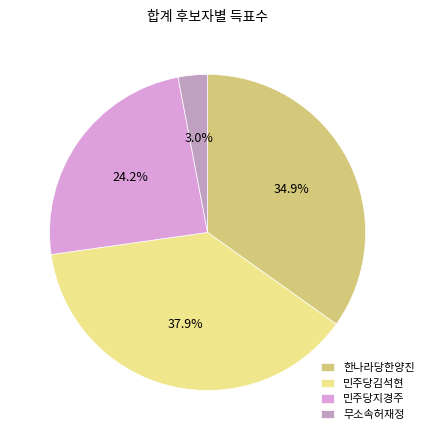

What is the total percentage of 민주당김석현 and 무소속허재정?

40.9%